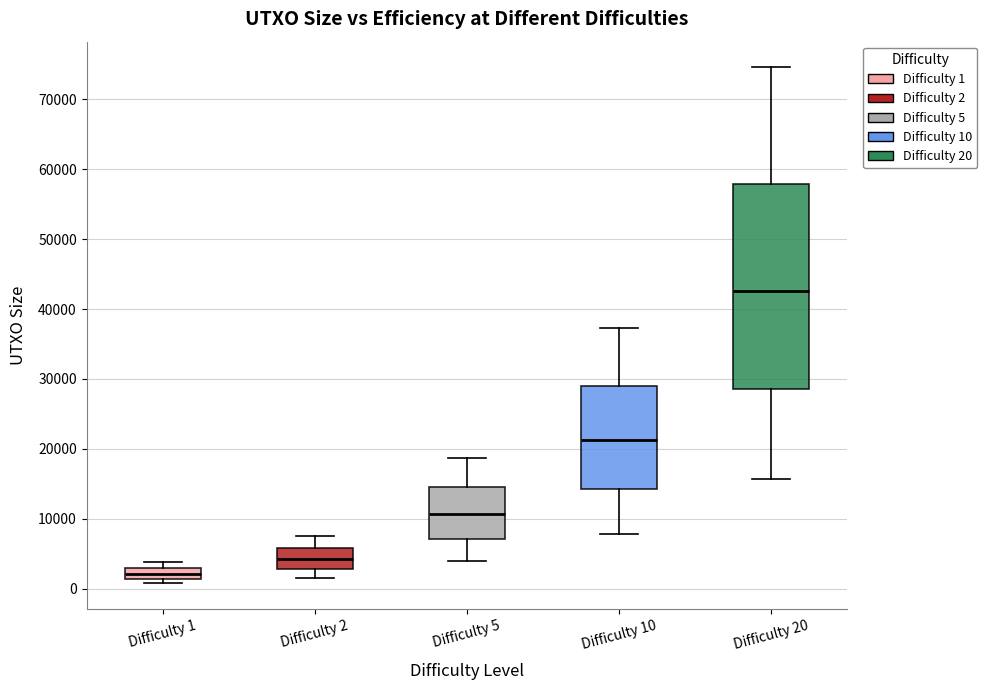

Where does the median line of the box for Difficulty 5 sit on the y-axis? The values are not printed on the chart, so give them approximately, as read against the axis.

11000